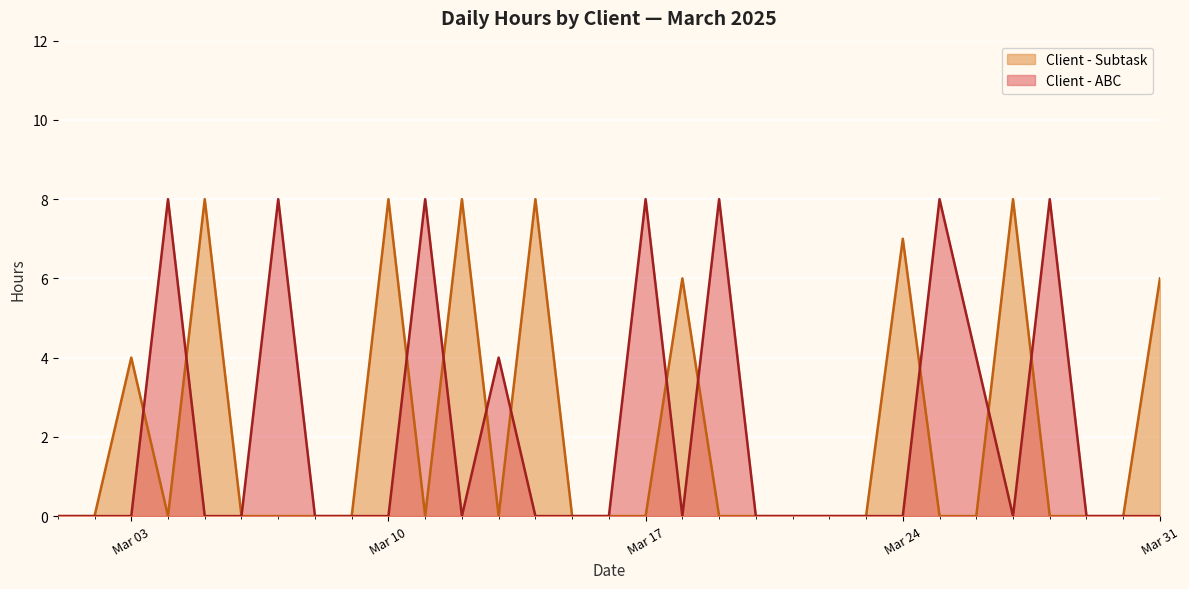

At Mar 17, list the series in order from largest to smallest.

Client - ABC, Client - Subtask